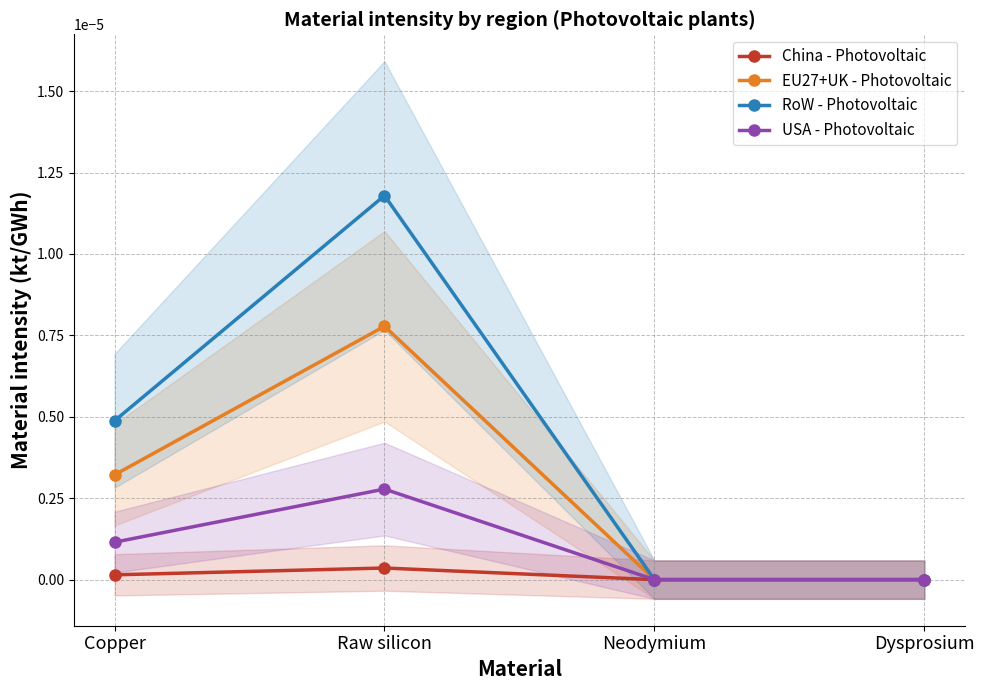

How many distinct data groups are displayed?

4